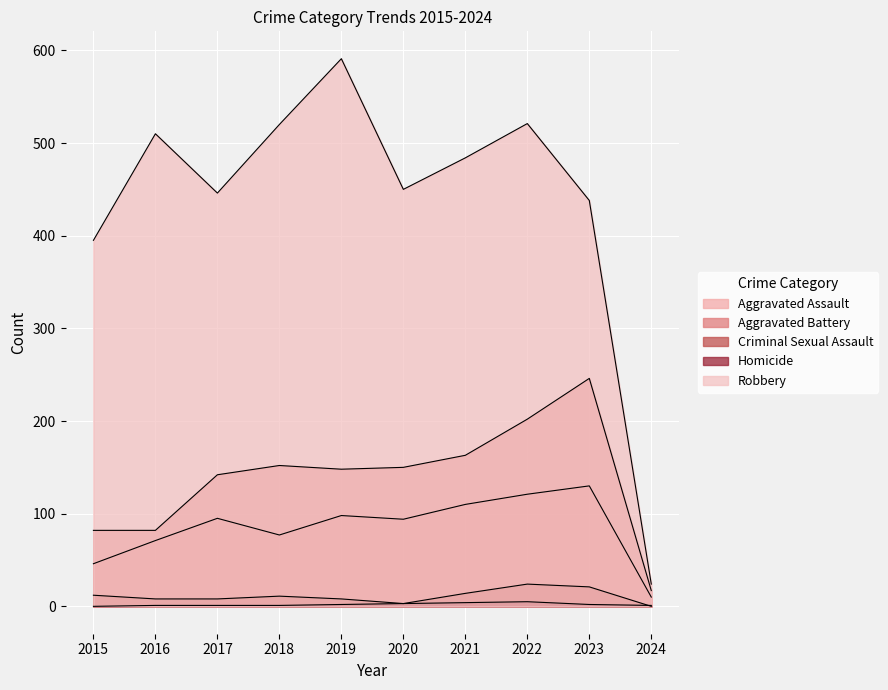

Which series has the largest total across all categories?

Robbery